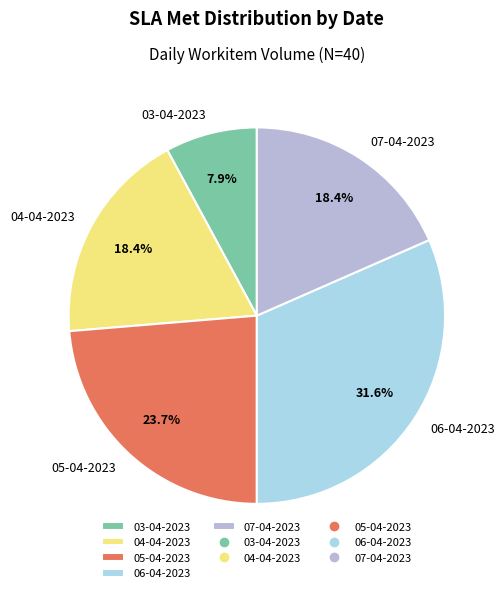

Approximately how many times larger is the value at 03-04-2023 compared to 05-04-2023?

0.3